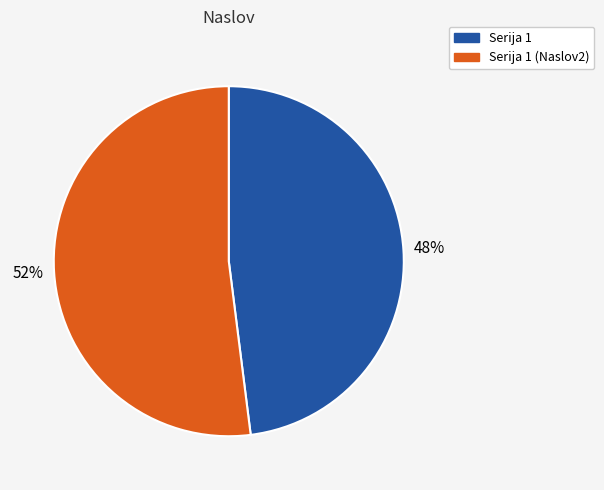

How many segments does this pie chart have?

2